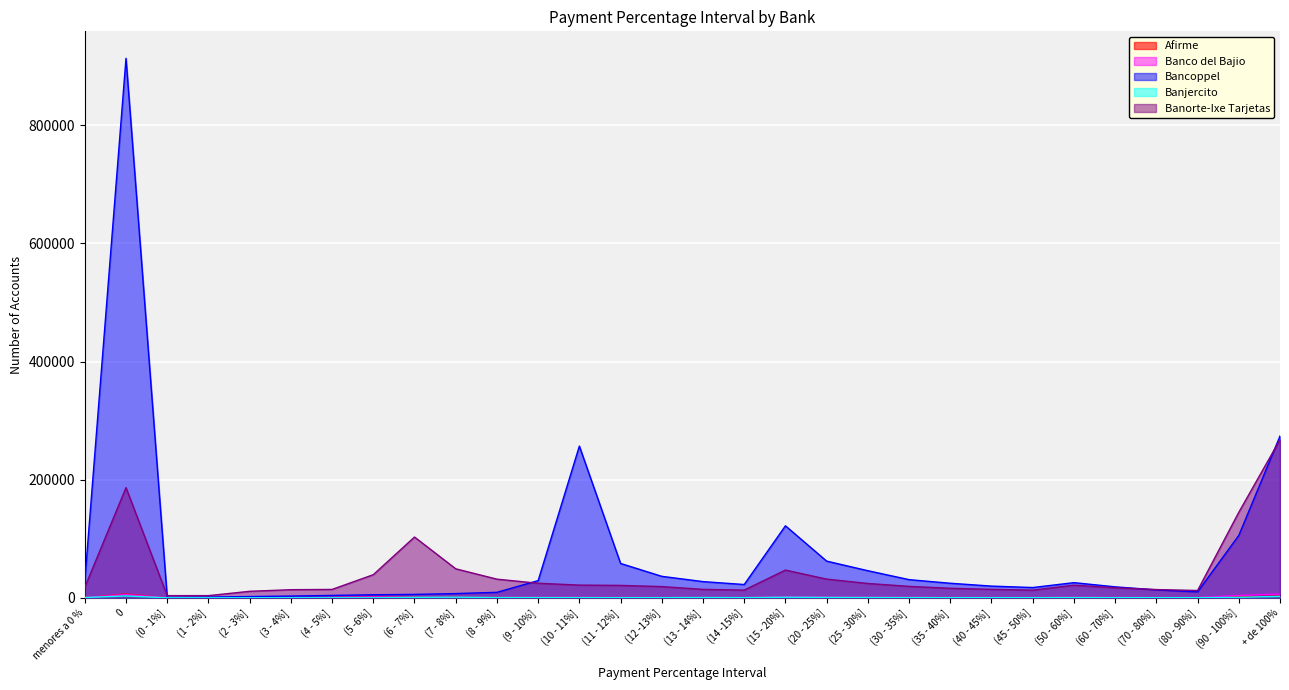

Is it true that Bancoppel equals 7167 at (7 - 8%]?

True